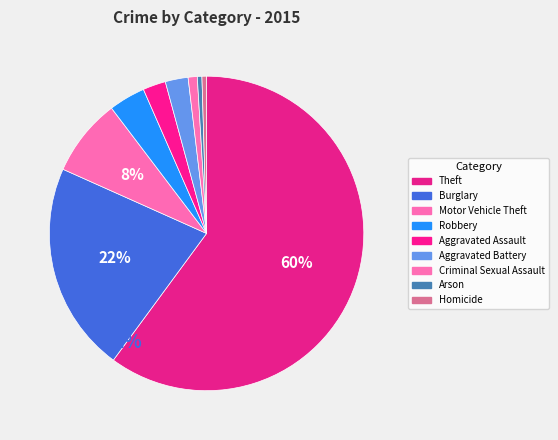

Between Arson and Aggravated Assault, which is larger?

Aggravated Assault